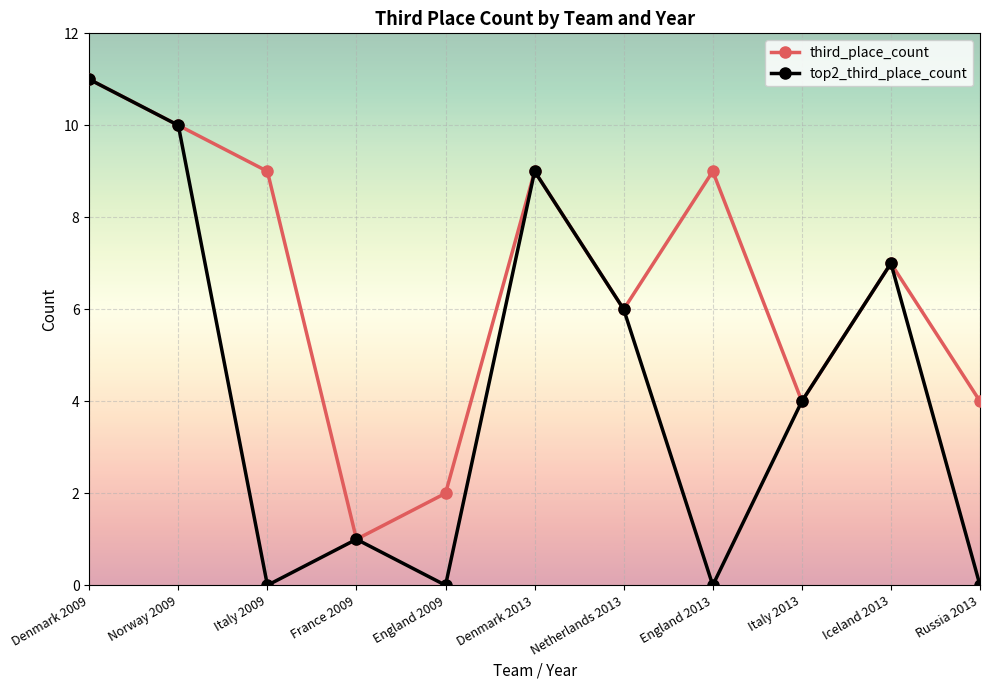

What position from the right is Iceland 2013?

2